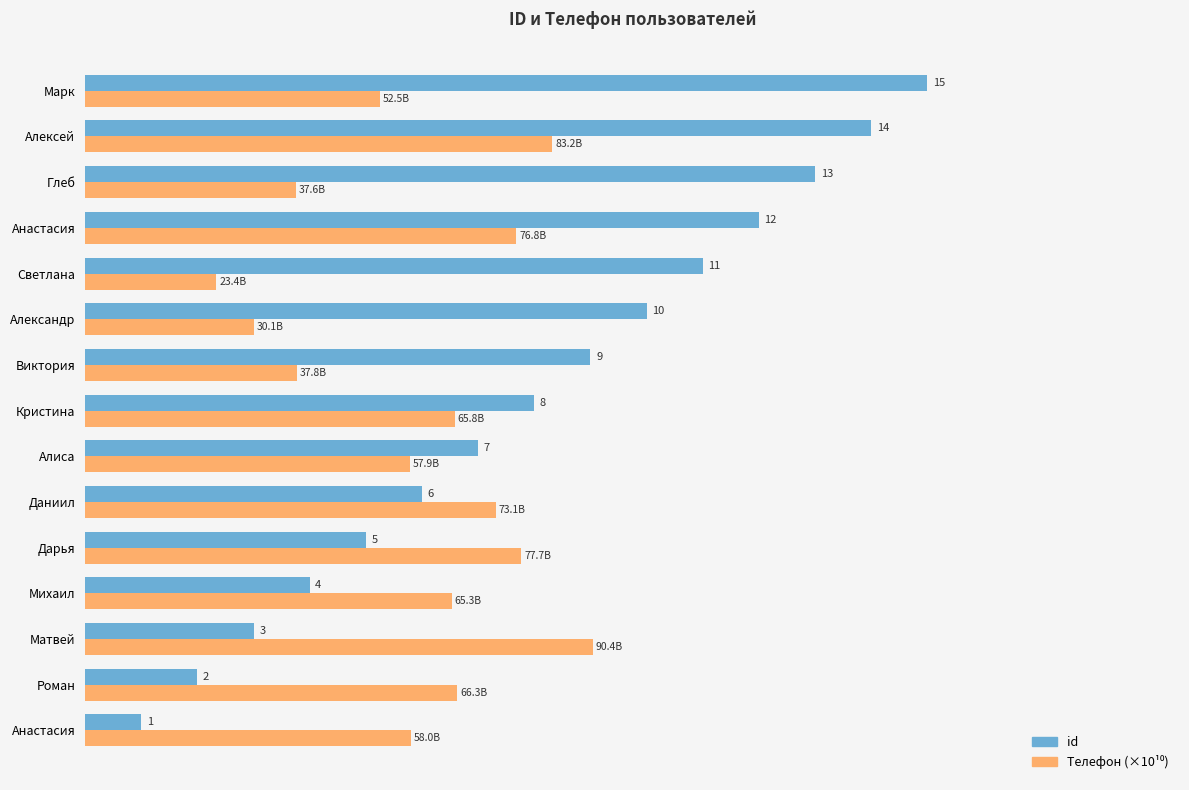

Are the bars horizontal?

Yes